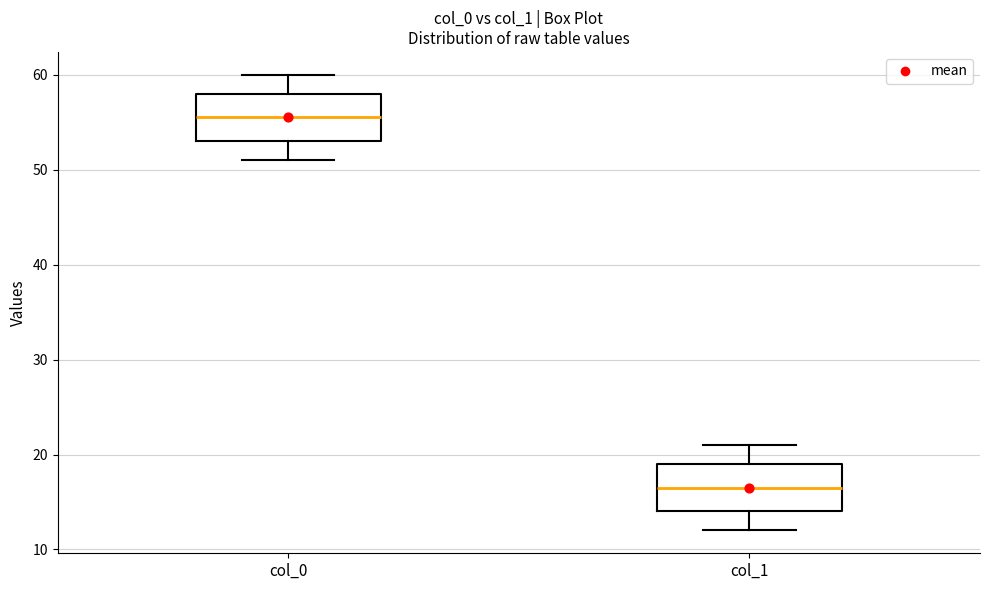

Reading left to right, read every box against the y-axis: the position of its median line, the range the box covers, and the ends of its whiskers. The values are not printed on the chart, so give them approximately, as read against the axis.

col_0: median 56, box 53 to 58, whiskers 51 to 60
col_1: median 17, box 14 to 19, whiskers 12 to 21